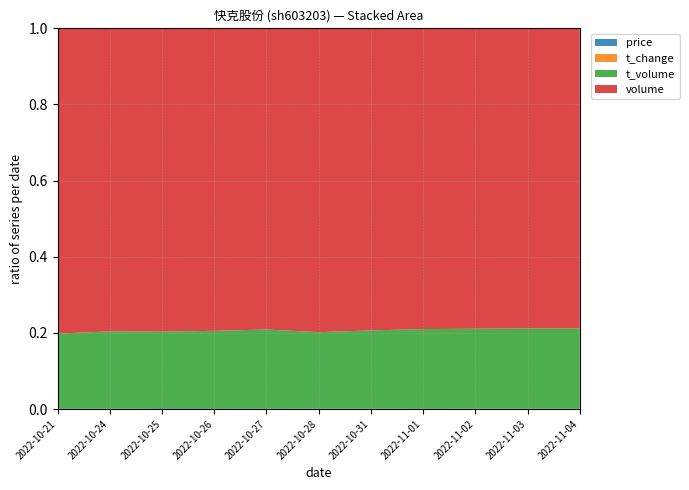

Reading right to left, extract all data points from this chart.

price: 26.7	27.0	26.4	27.0	25.8	25.1	25.8	25.7	25.4	25.4	24.7
t_change: 0.7	0.7	0.7	1.0	0.7	0.6	0.5	0.5	0.4	0.8	0.4
t_volume: 4882.0	4456.0	4759.0	6467.0	4151.0	3556.0	3074.0	2823.0	2493.0	5289.0	2552.0
volume: 18264.0	16703.0	17903.0	24428.0	16056.0	14161.0	11745.0	11021.0	9867.0	20758.0	10425.0